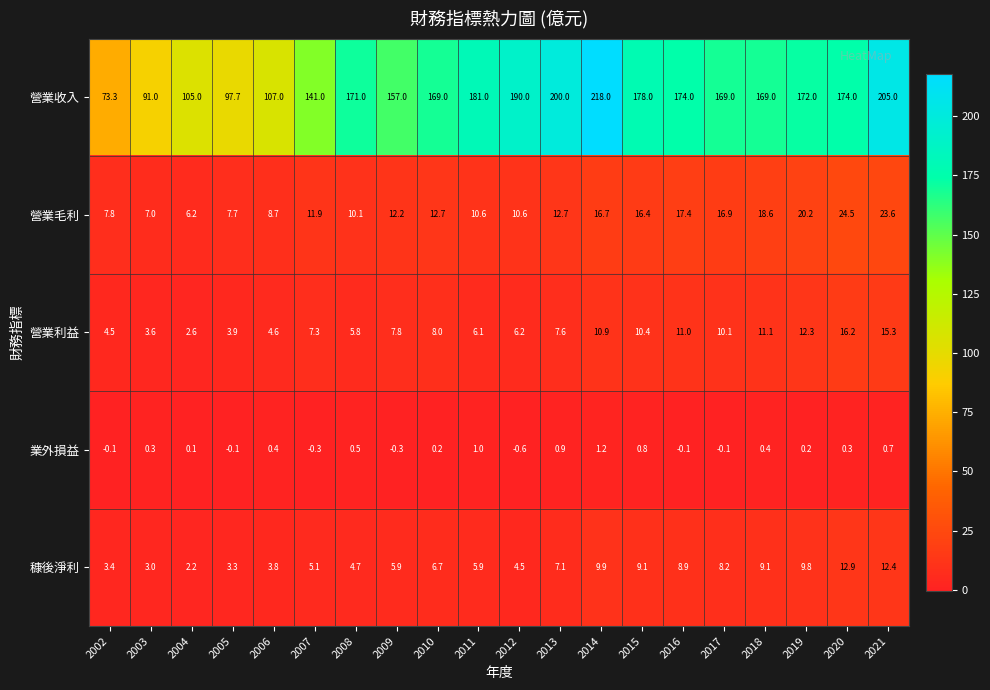

Which series has the largest total across all categories?

營業收入